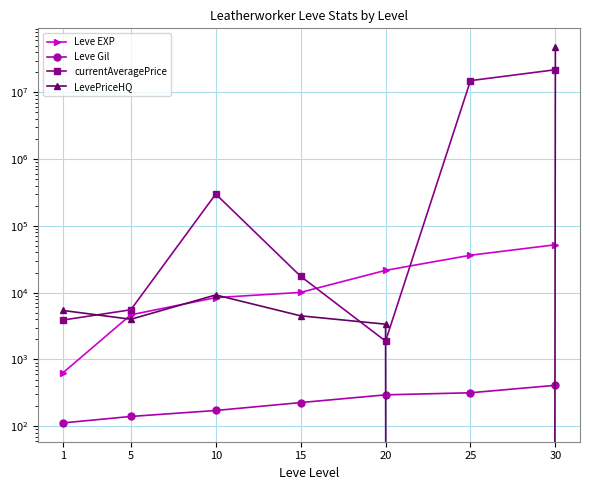

At which label is currentAveragePrice closest to 10915598?

25